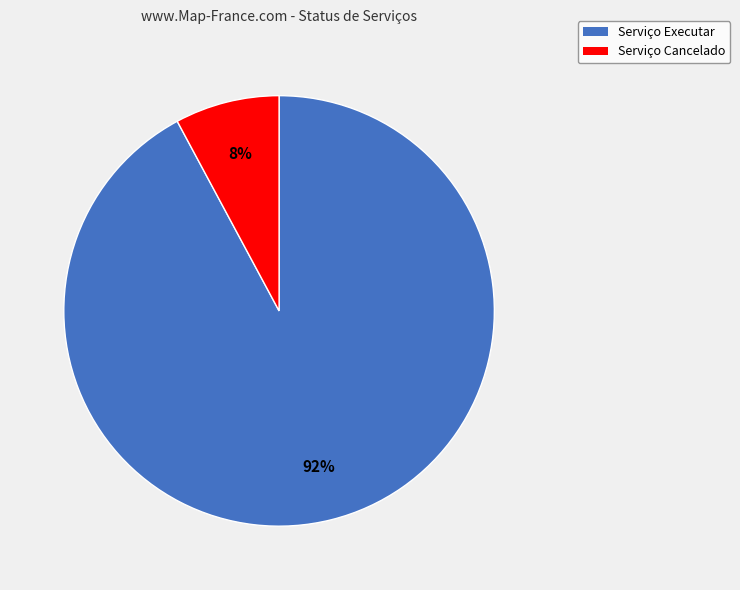

Rank the categories by value from lowest to highest.

Serviço Cancelado, Serviço Executar